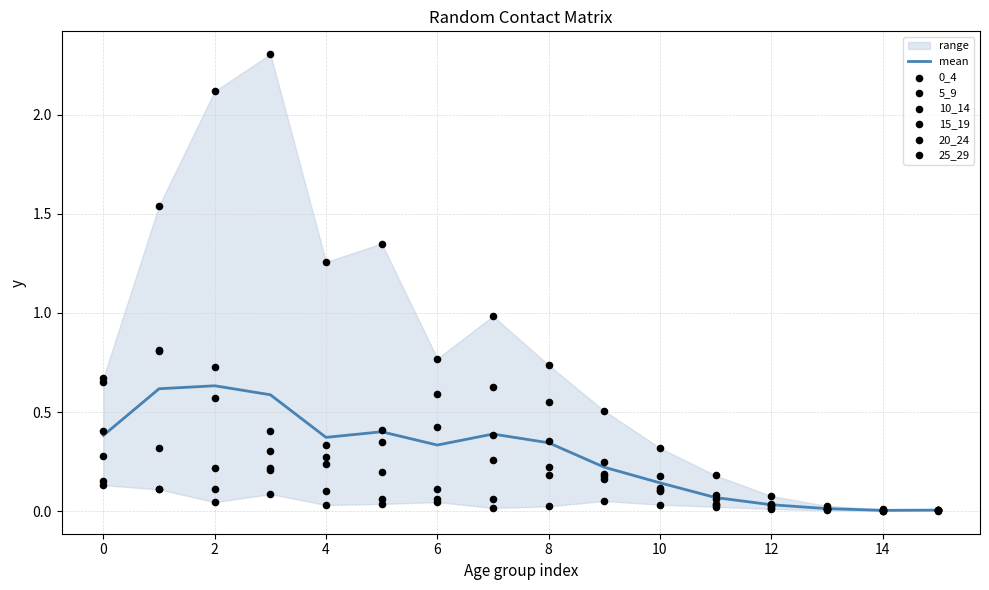

Which series reaches the maximum Y coordinate?

15_19